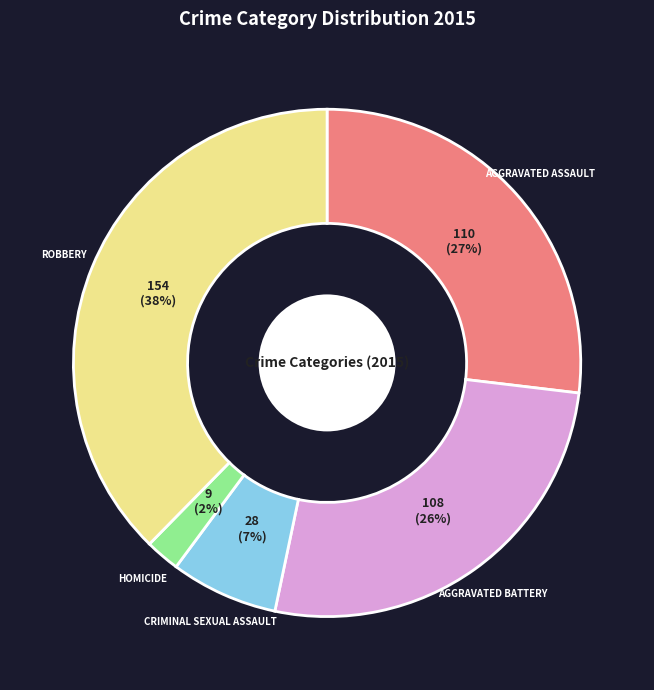

To the nearest percent, what is the average slice percentage?

20%